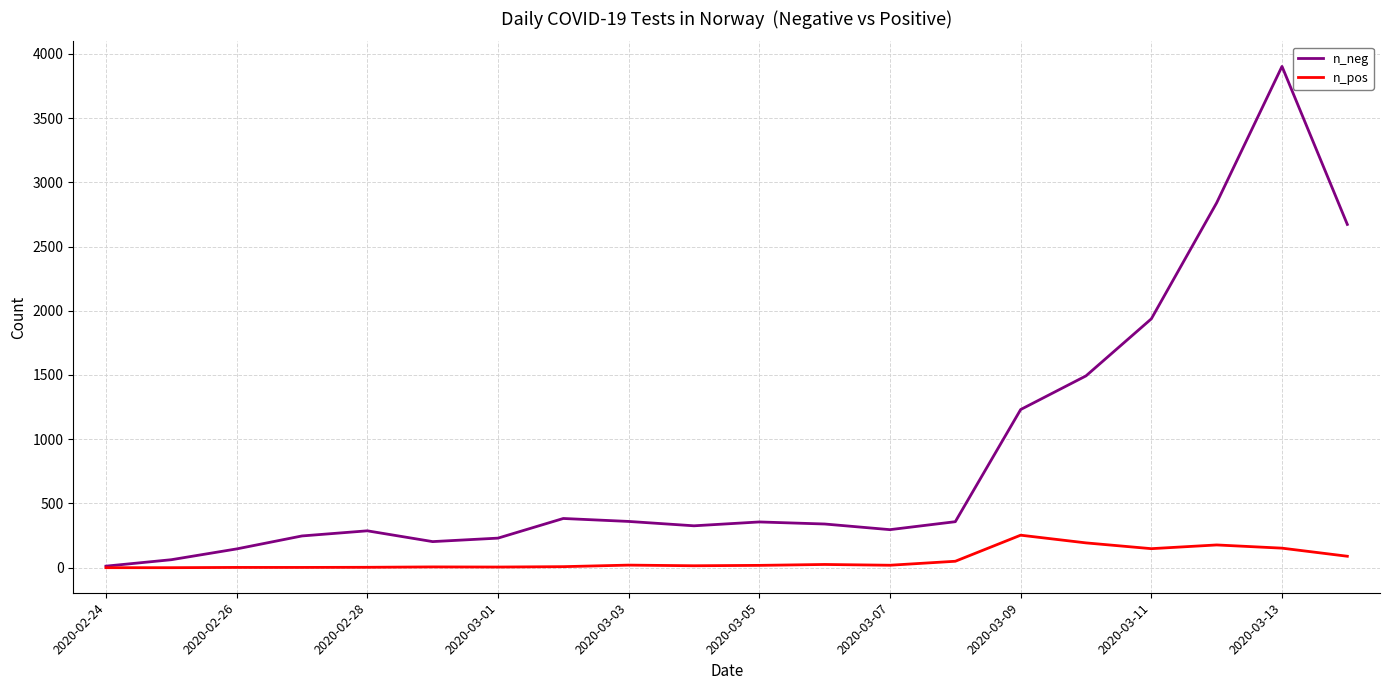

List the series in order of their overall mean, highest first.

n_neg, n_pos